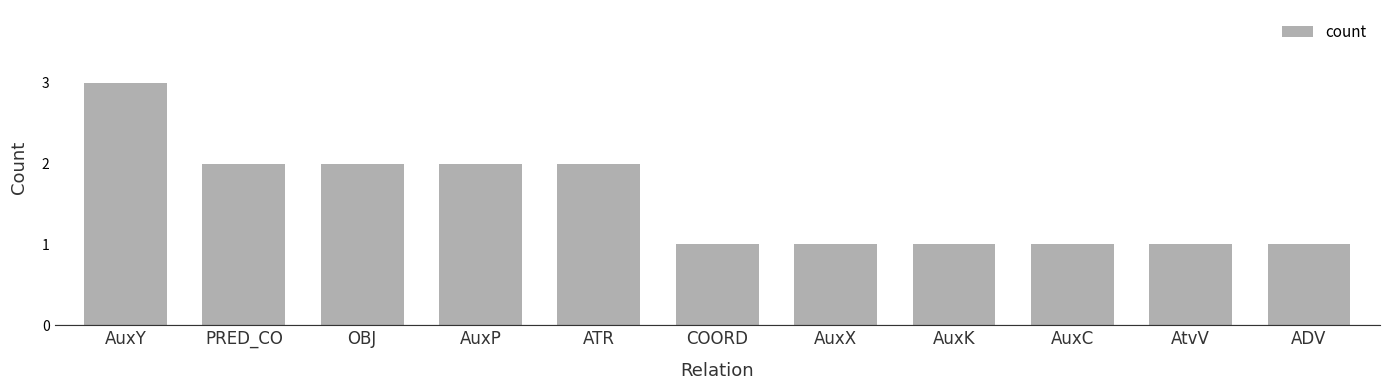

How many distinct data groups are displayed?

1